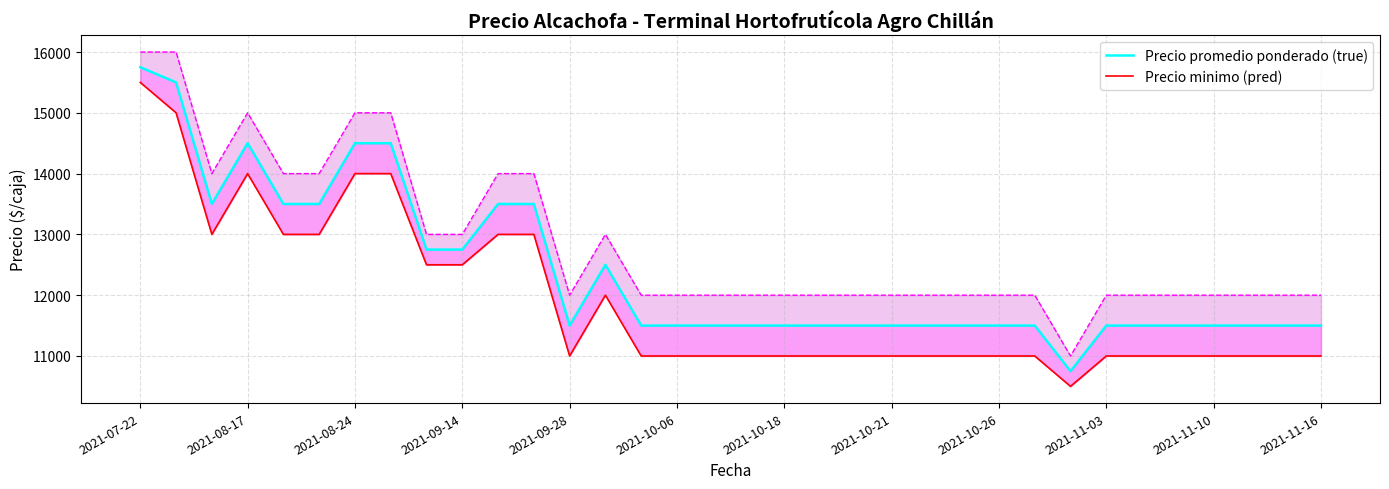

The Precio promedio ponderado (true) series shows 17320 at 2021-10-26. True or false?

False